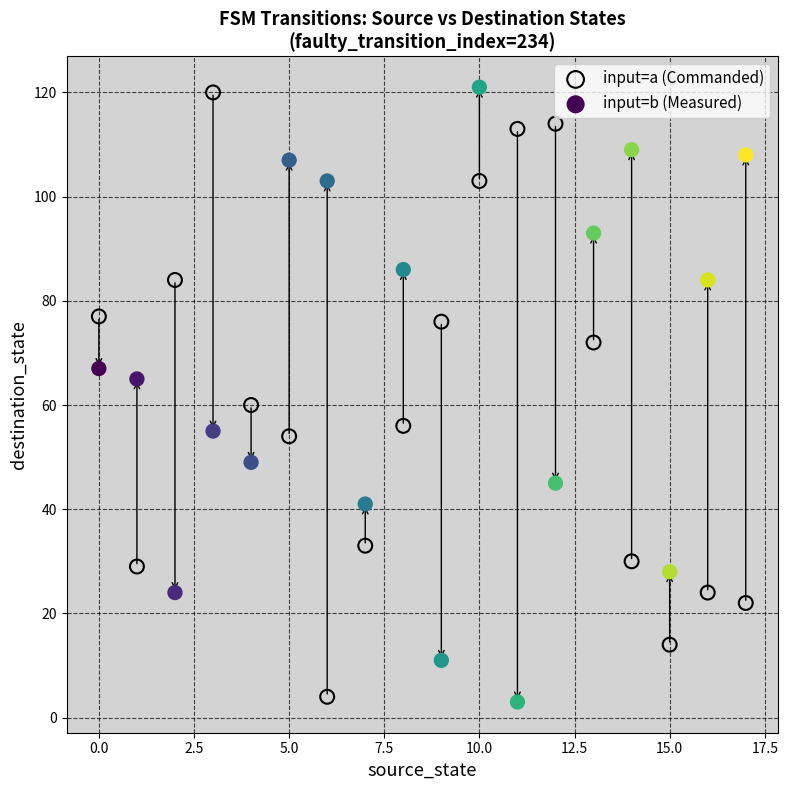

Across all data points, what is the range of Y values (max minus min)?

118